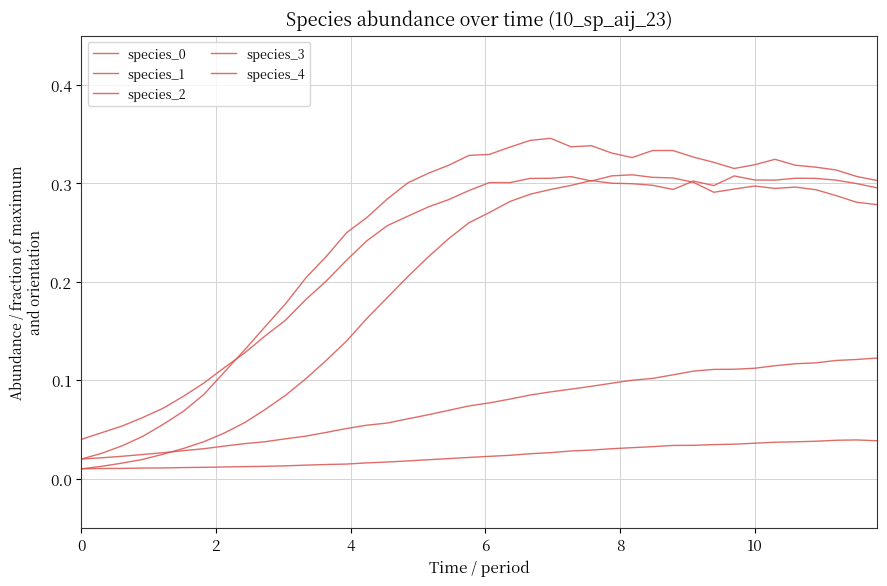

Does the chart display data point markers on the line(s)?

No